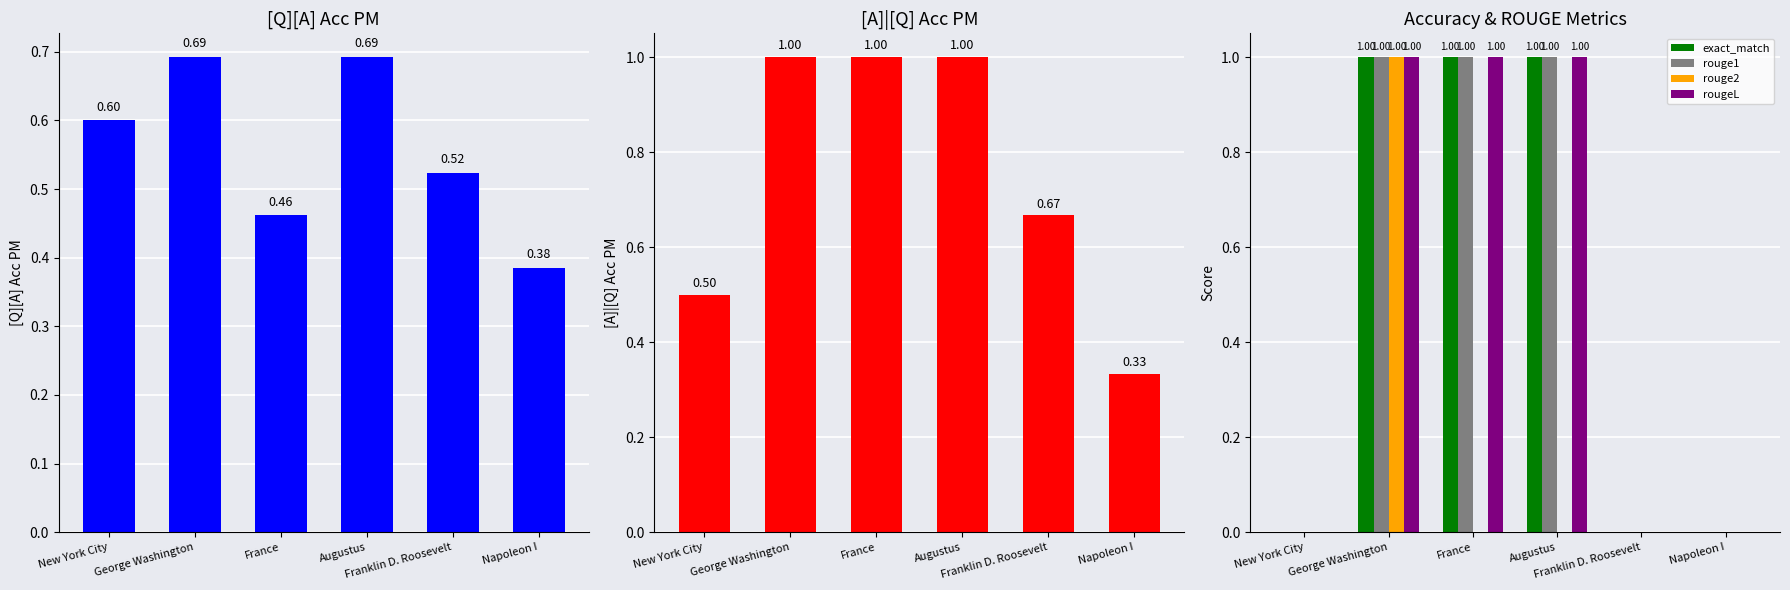

How many data points does each series have?

6